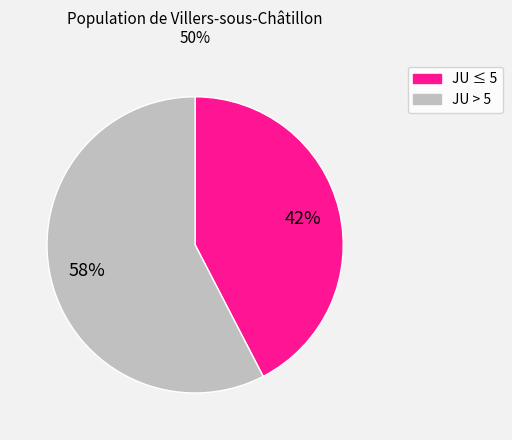

Does any single category account for the majority?

Yes